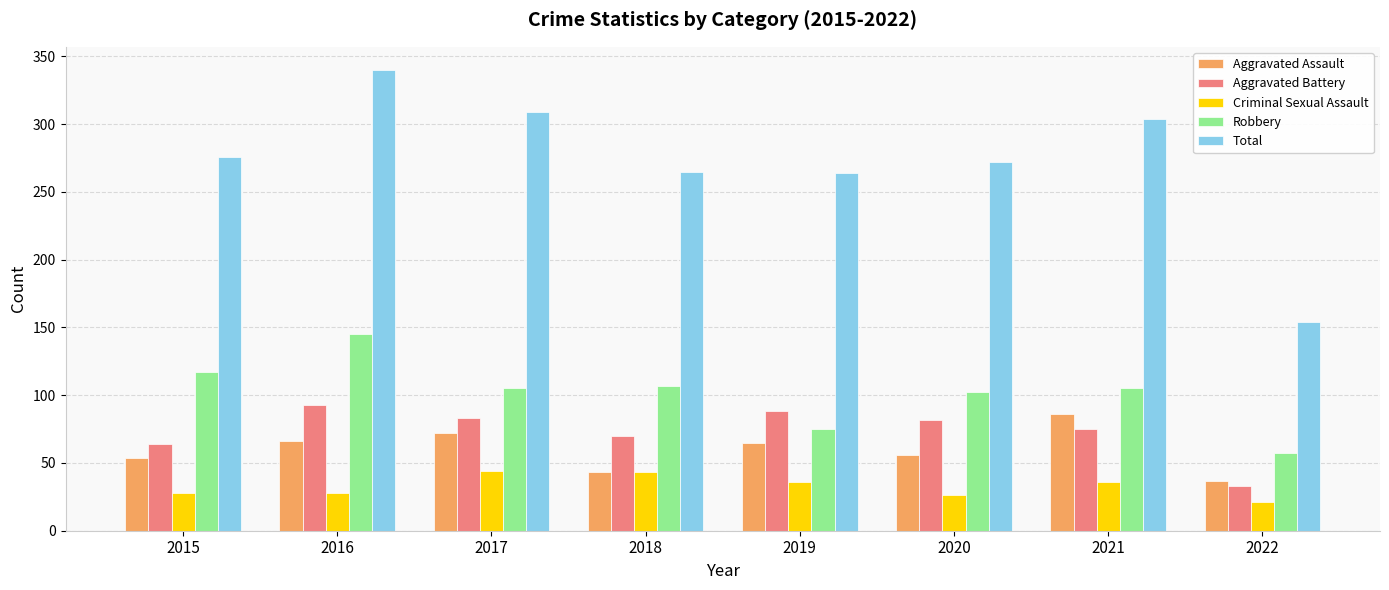

What are all the series names shown in the legend?

Aggravated Assault, Aggravated Battery, Criminal Sexual Assault, Robbery, Total